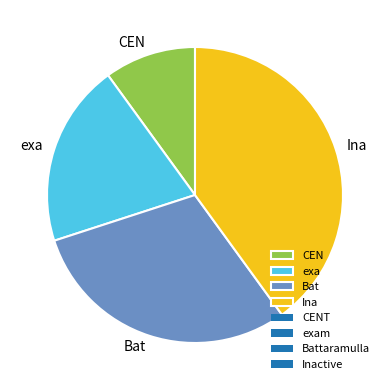

Is the sum of Ina and exa greater than half?

Yes